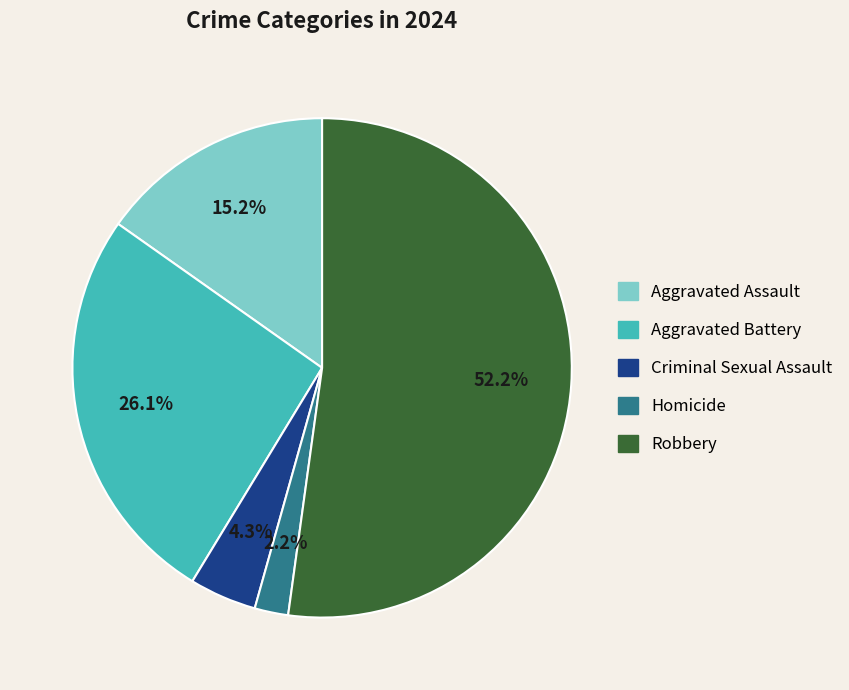

What percentage is NOT represented by Aggravated Battery?

73.9%